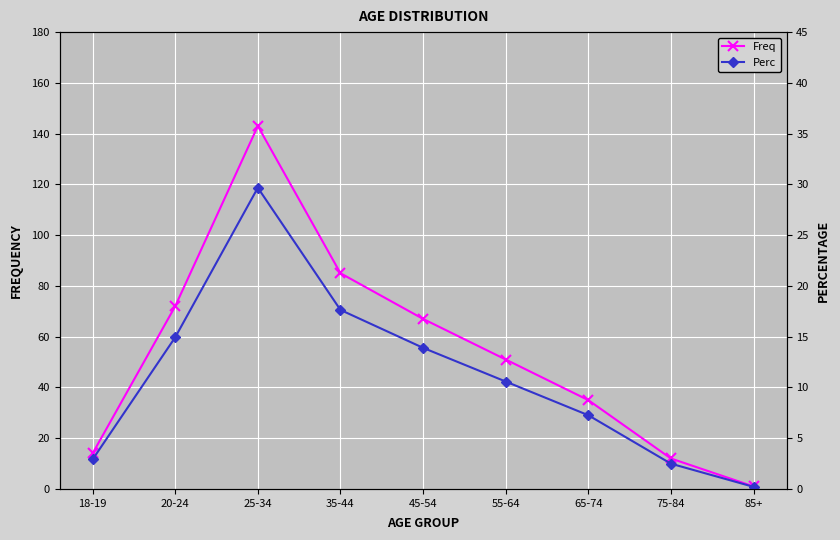

Rank the series by their maximum value, from highest to lowest.

Freq, Perc